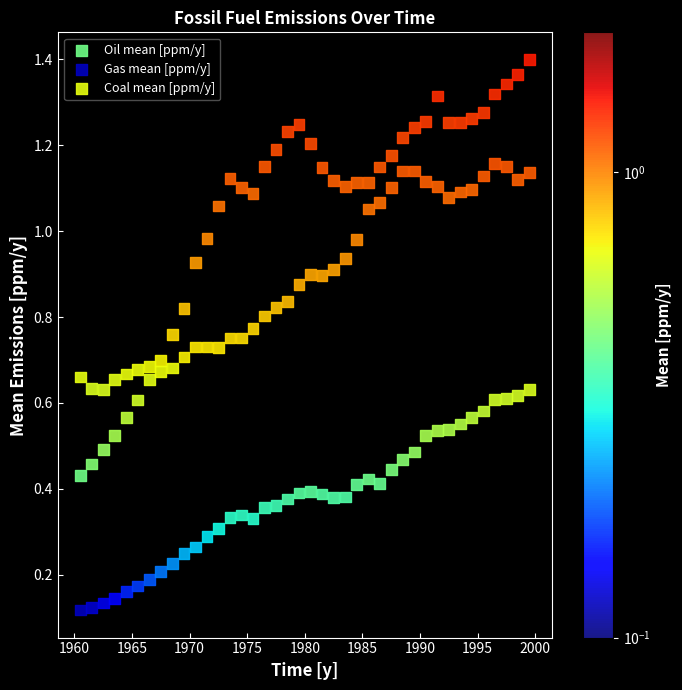

Across all data points, what is the range of X values (max minus min)?

39.0